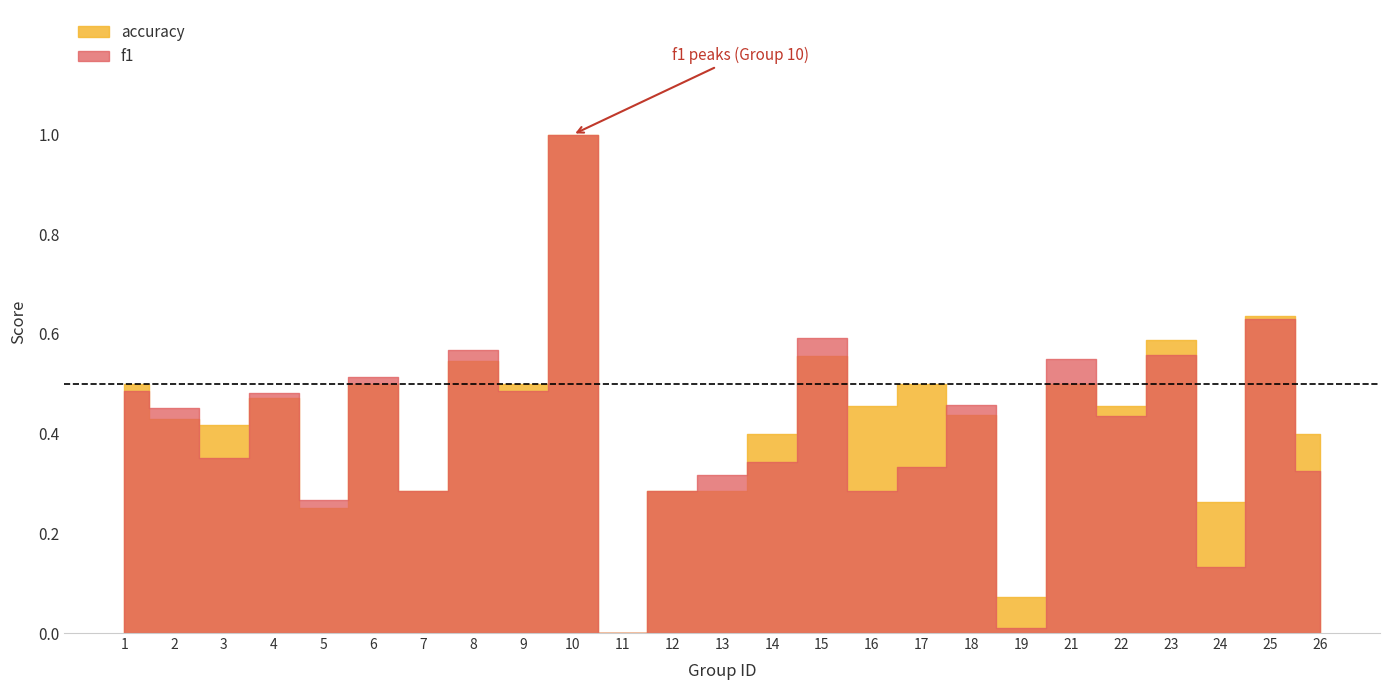

At which category does accuracy reach its first local valley?

3